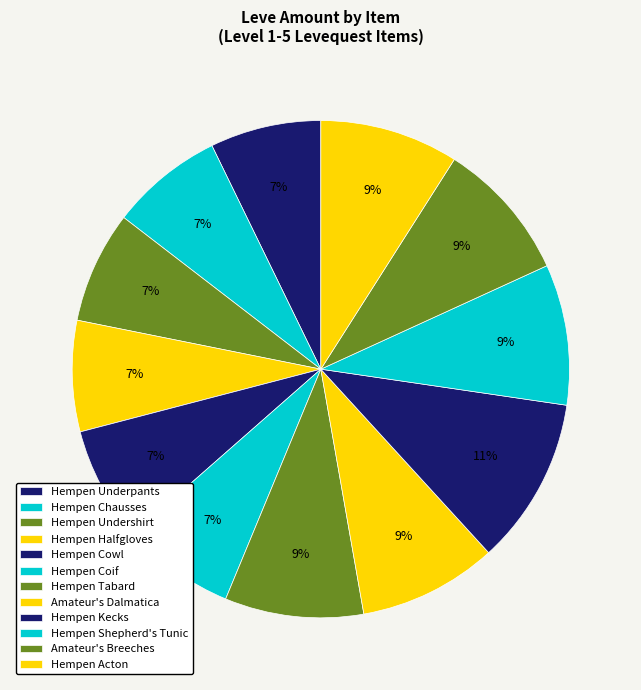

The Hempen Halfgloves slice represents 7% of the pie. True or false?

True